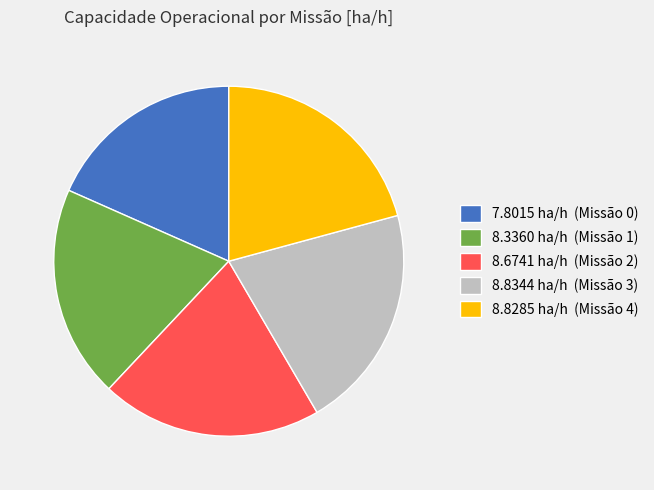

Which category has the smallest portion of the pie?

7.8015 ha/h (Missão 0)